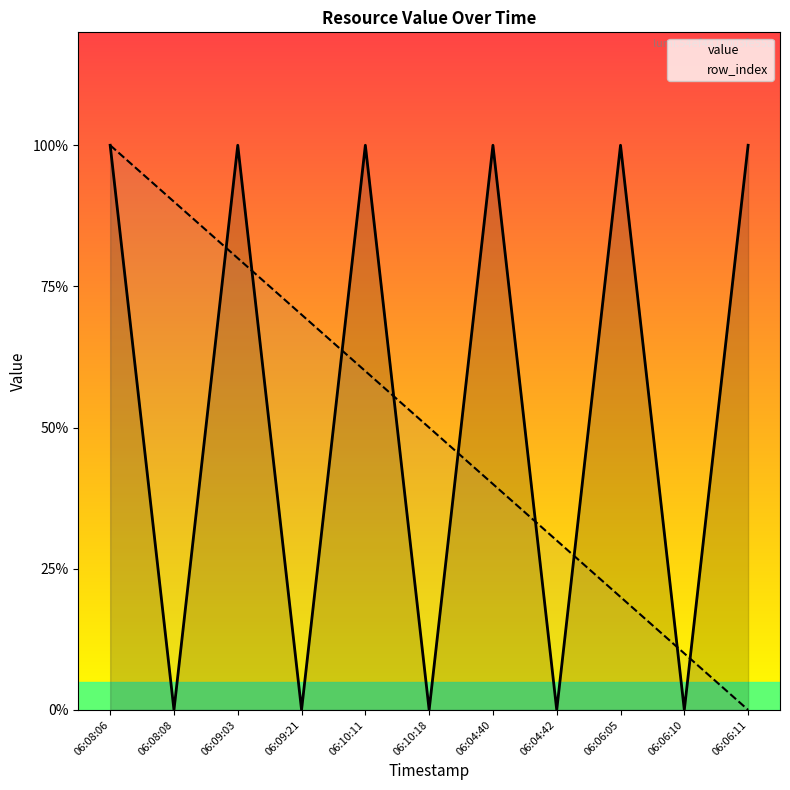

Reading left to right, extract all data points from this chart.

value: 06:08:06=1.0	06:08:08=0.0	06:09:03=1.0	06:09:21=0.0	06:10:11=1.0	06:10:18=0.0	06:04:40=1.0	06:04:42=0.0	06:06:05=1.0	06:06:10=0.0	06:06:11=1.0
row_index: 06:08:06=1.0	06:08:08=0.9	06:09:03=0.8	06:09:21=0.7	06:10:11=0.6	06:10:18=0.5	06:04:40=0.4	06:04:42=0.3	06:06:05=0.2	06:06:10=0.1	06:06:11=0.0